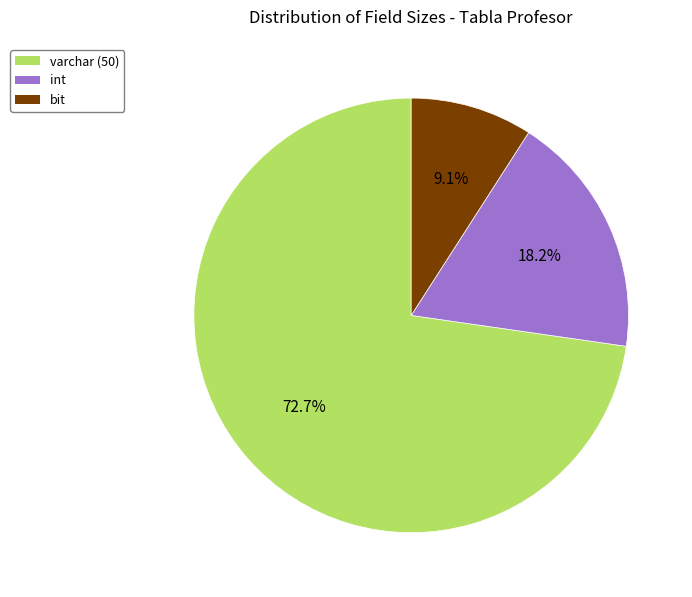

How many segments does this pie chart have?

3